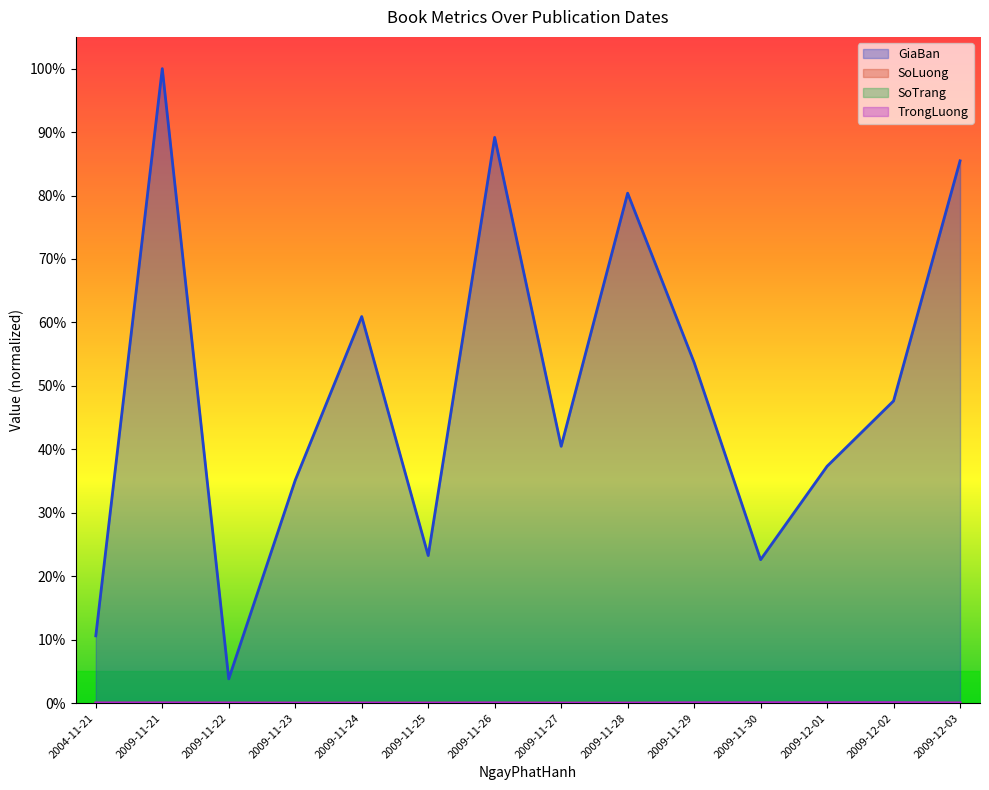

Which label corresponds to the smallest value in the chart?

2009-11-28